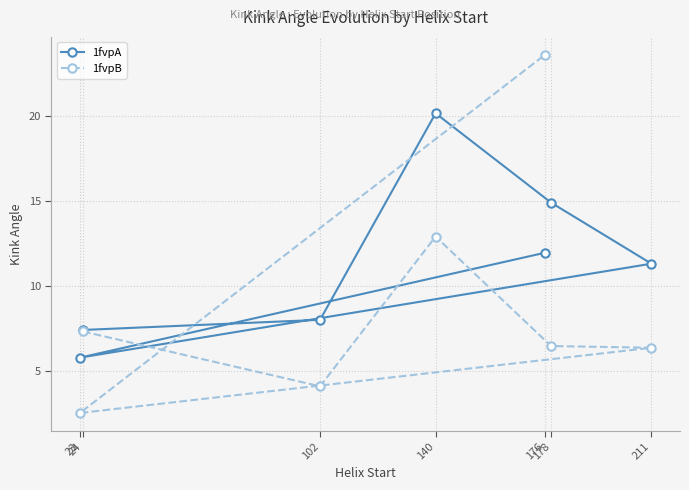

What is the value of the 1fvpB point at the 6th from the left?

6.5